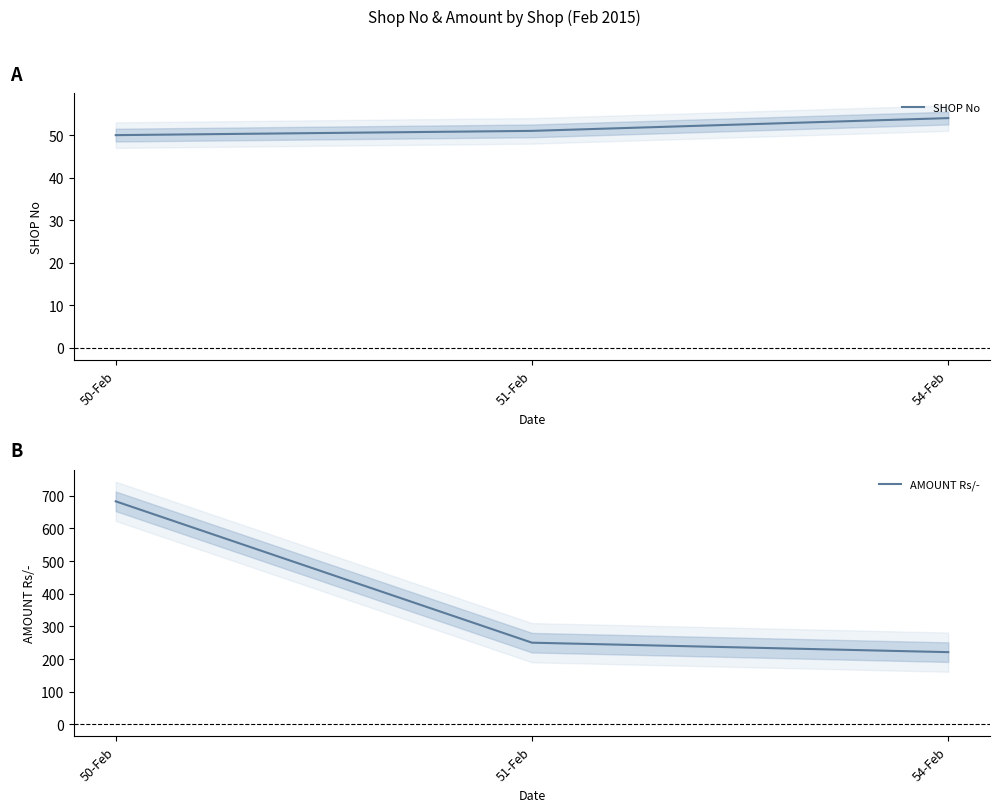

List the series in order of their overall mean, highest first.

AMOUNT Rs/-, SHOP No